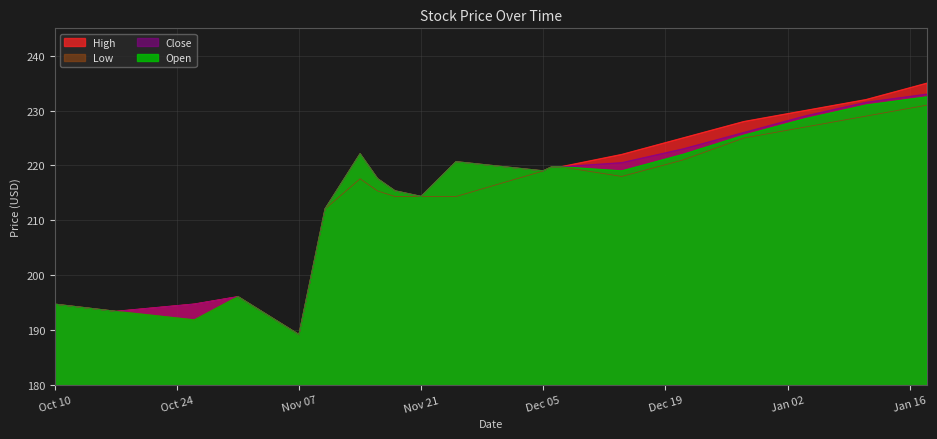

In Open, how many points are lower than both neighbors (excluding endpoints)?

5